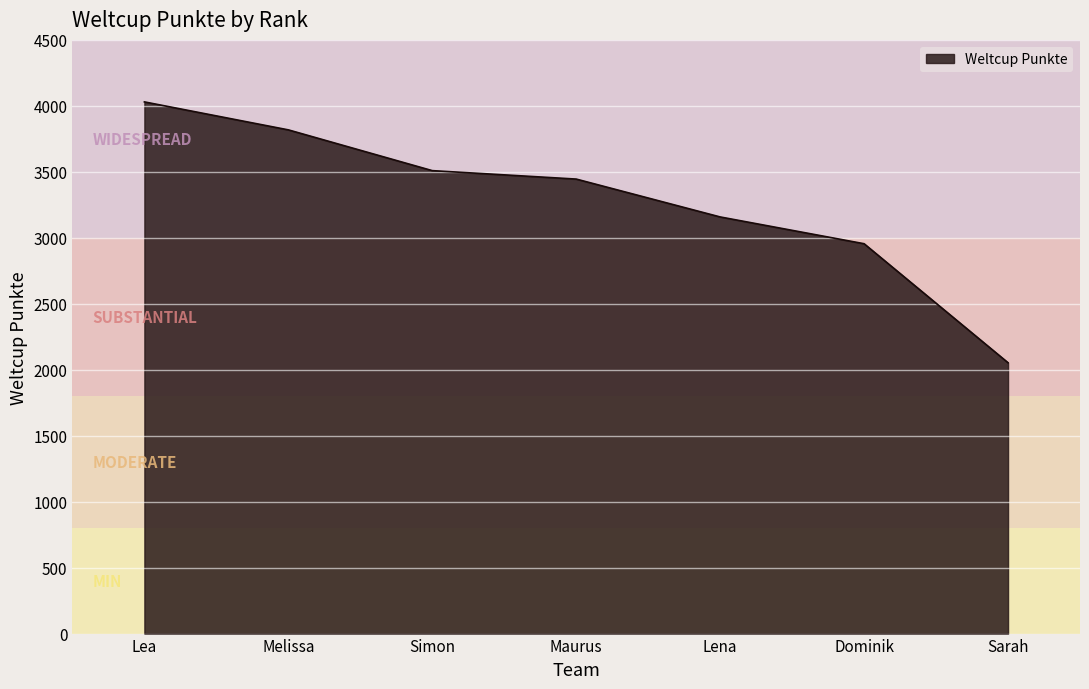

What is the change in value from Melissa to Maurus?

-373